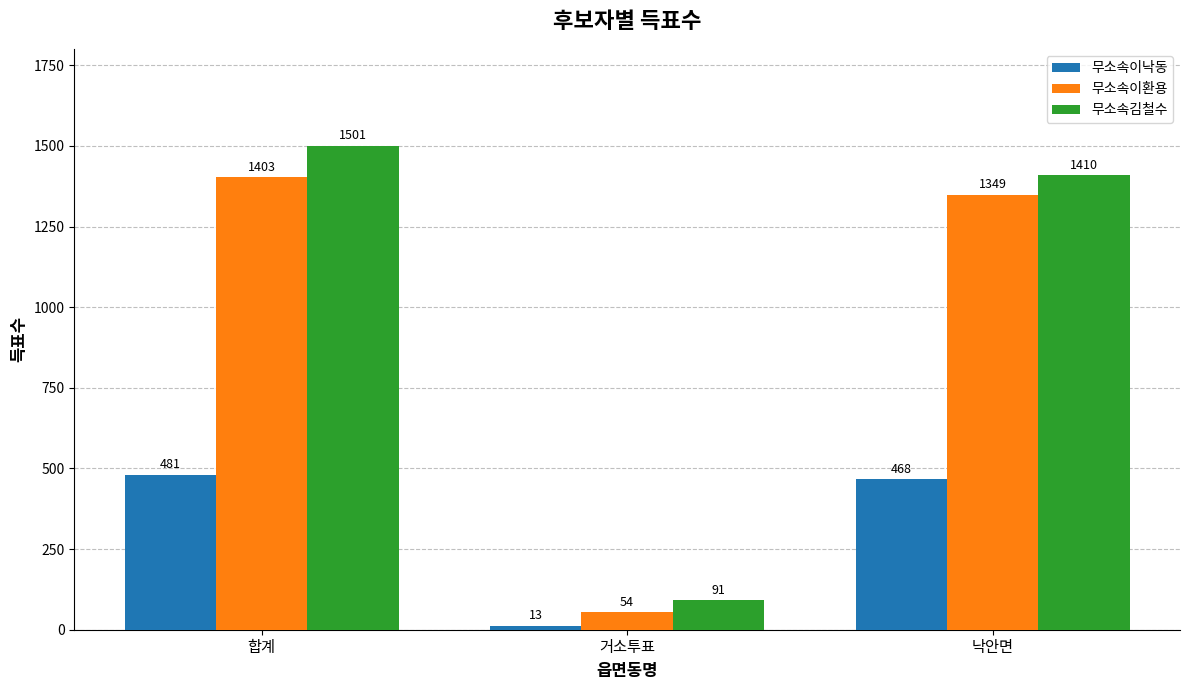

What is the minimum value shown in the chart?

13